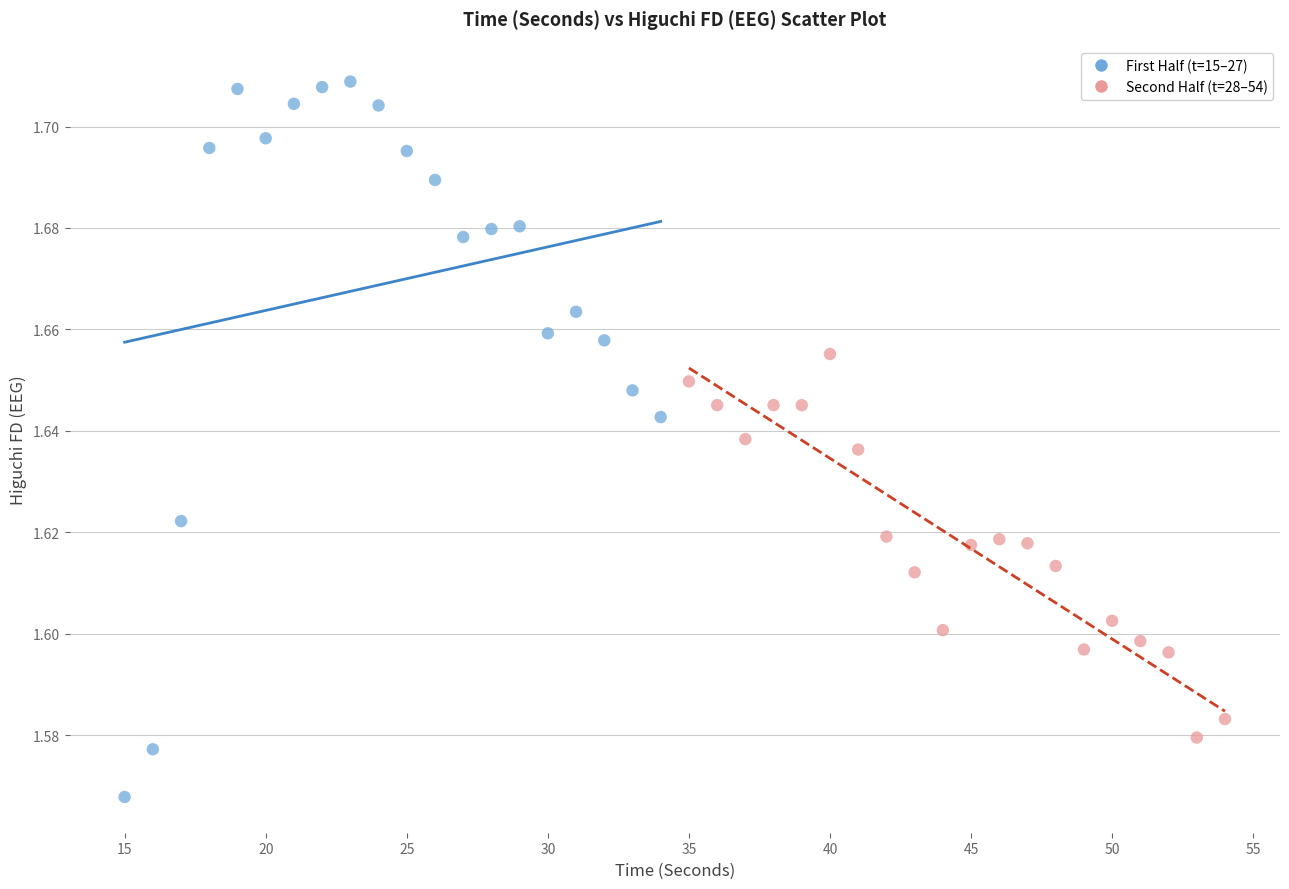

Which series reaches the minimum Y coordinate?

First Half (t=15–27)